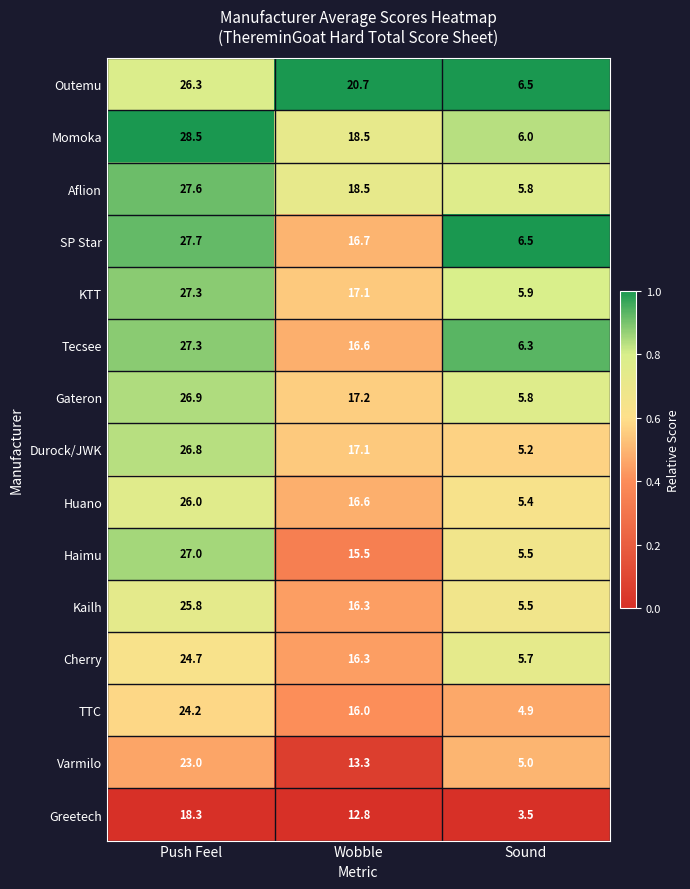

Which series has the largest range (max minus min)?

Momoka